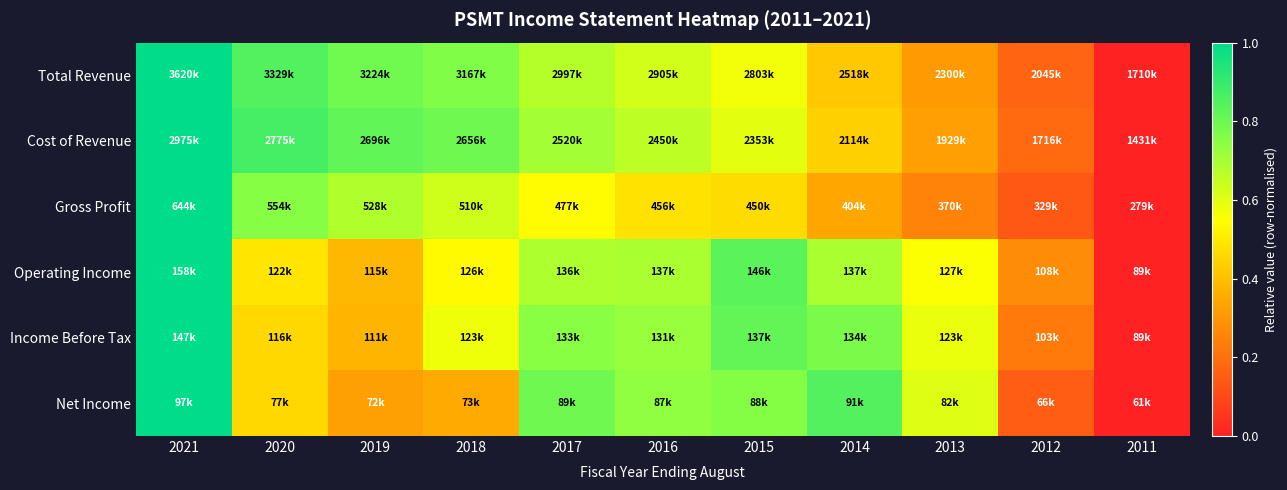

What is the spread (max minus min) of values at 2014?

0.5